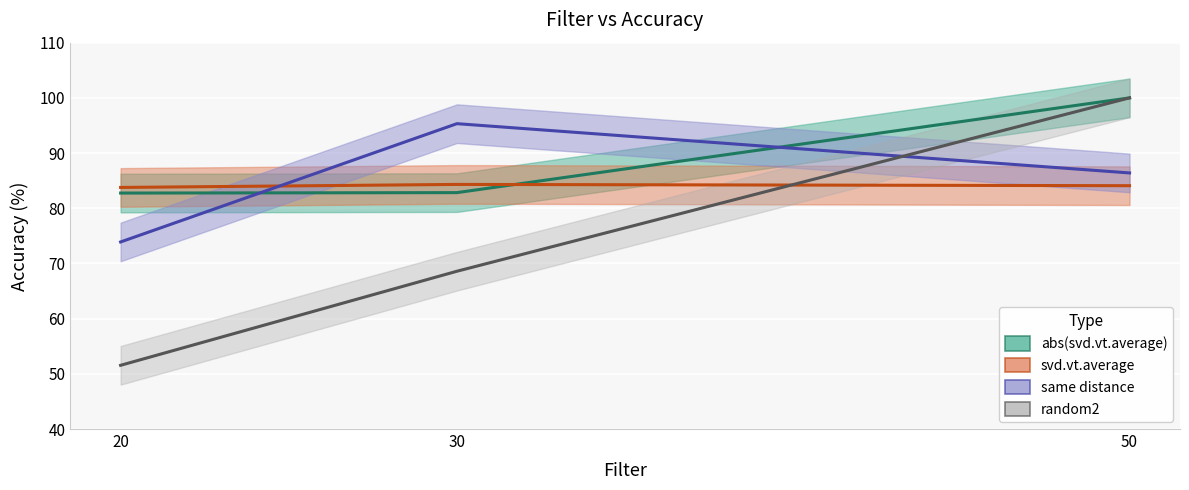

Which category has the lowest value across all series?

20